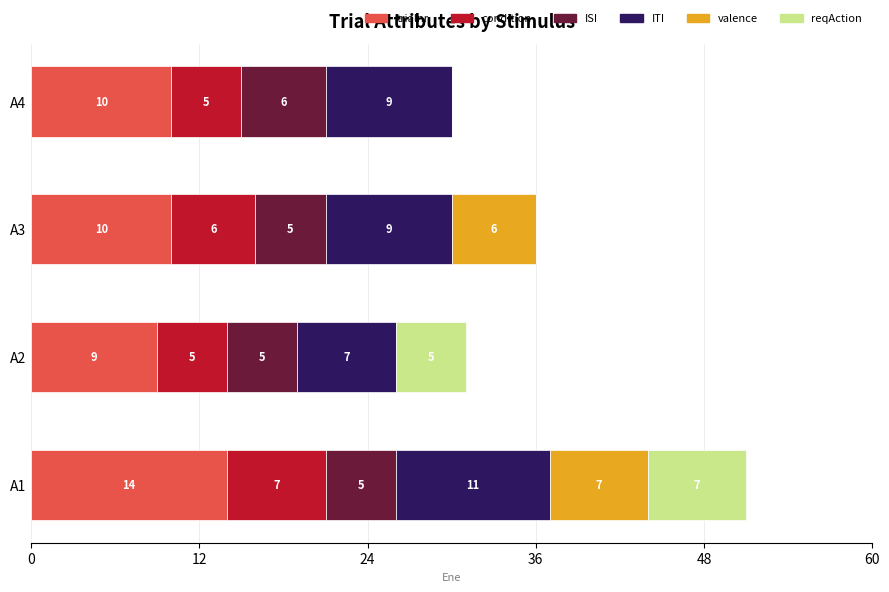

The trialnr series shows 10 at A4. True or false?

True